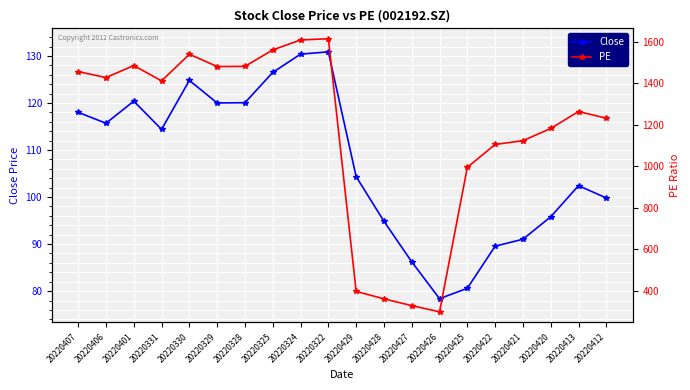

At which label does PE first exceed 1411?

20220407